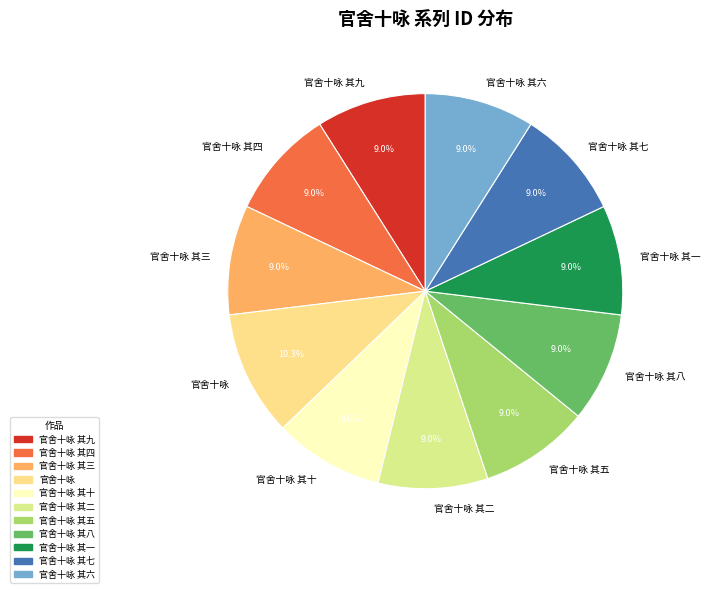

Between 官舍十咏 and 官舍十咏 其六, which is larger?

官舍十咏